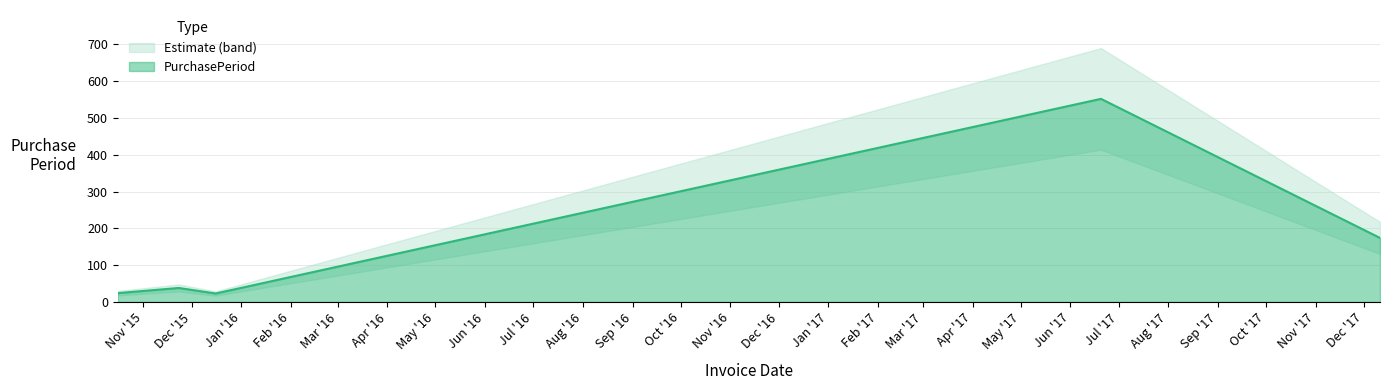

How many lines are shown in the chart?

1